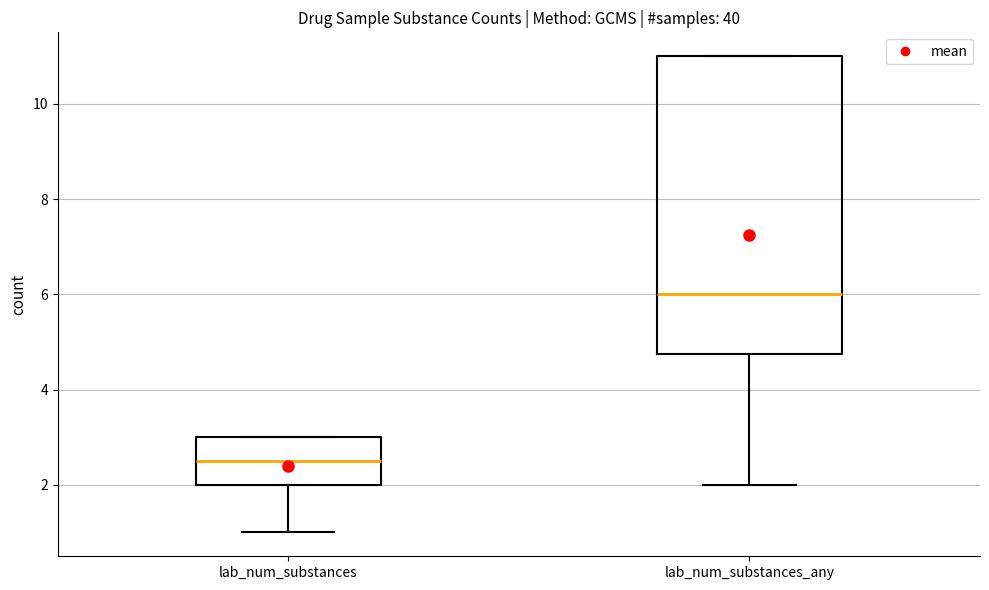

Which box's median line is the highest?

lab_num_substances_any